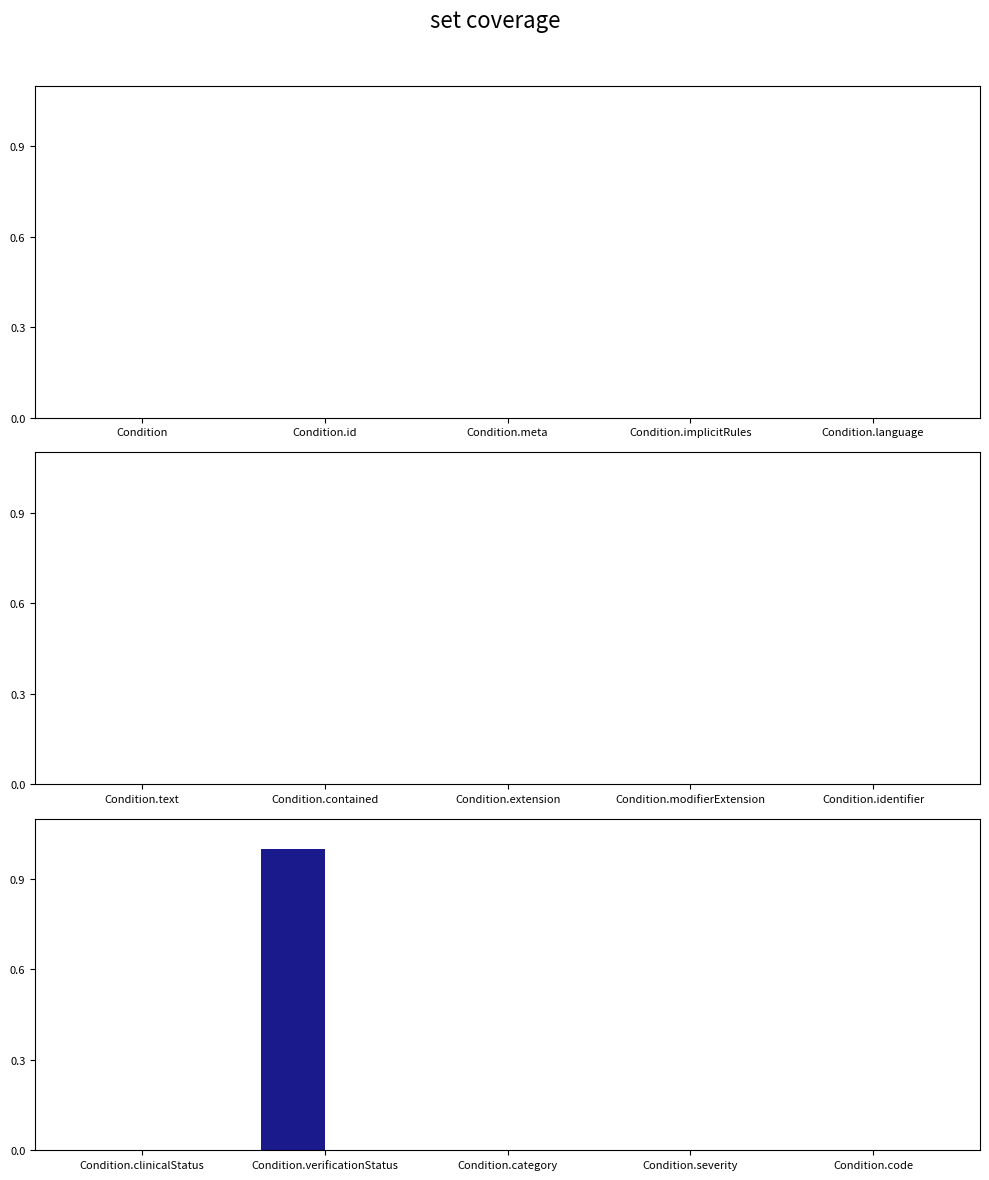

How many series are shown in this chart?

1